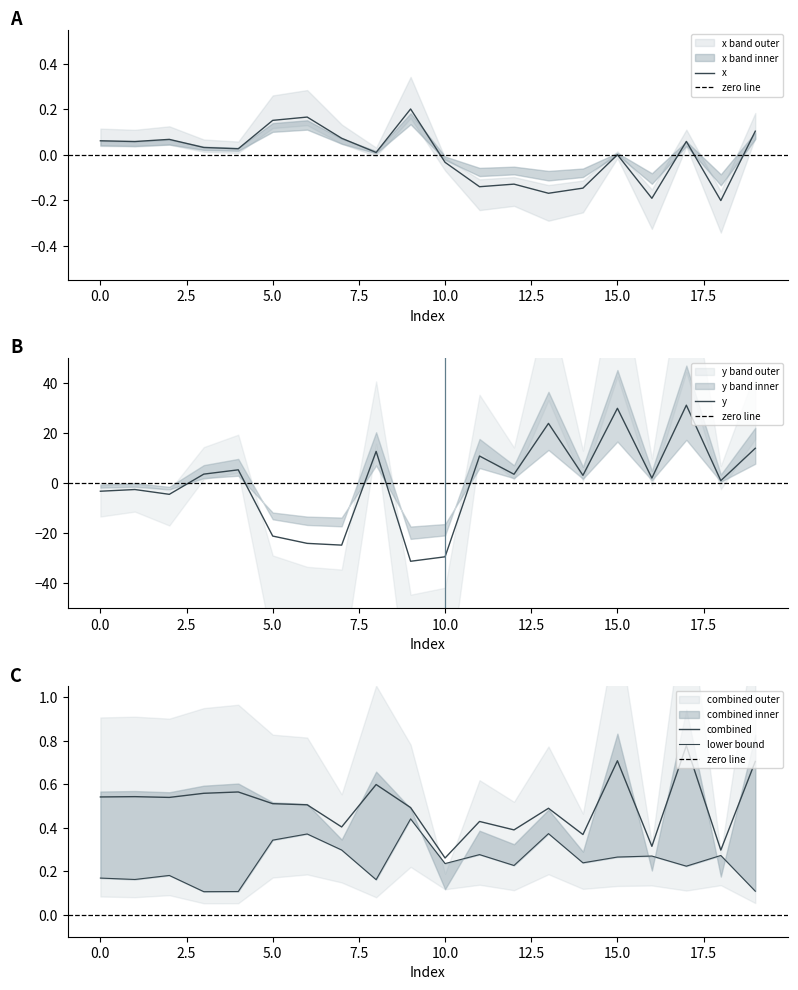

List the labels in order of y value, largest first.

17, 15, 13, 19, 8, 11, 4, 3, 12, 14, 16, 18, 1, 0, 2, 5, 6, 7, 10, 9